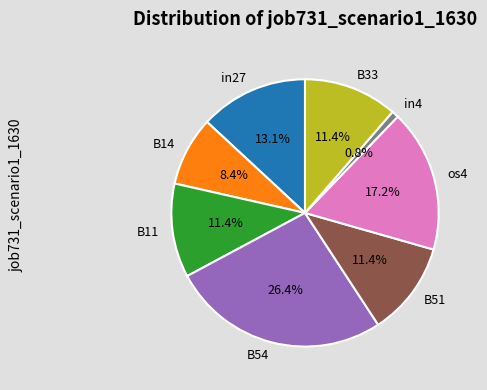

To the nearest percent, what is the difference between the largest and smallest slice percentages?

26%